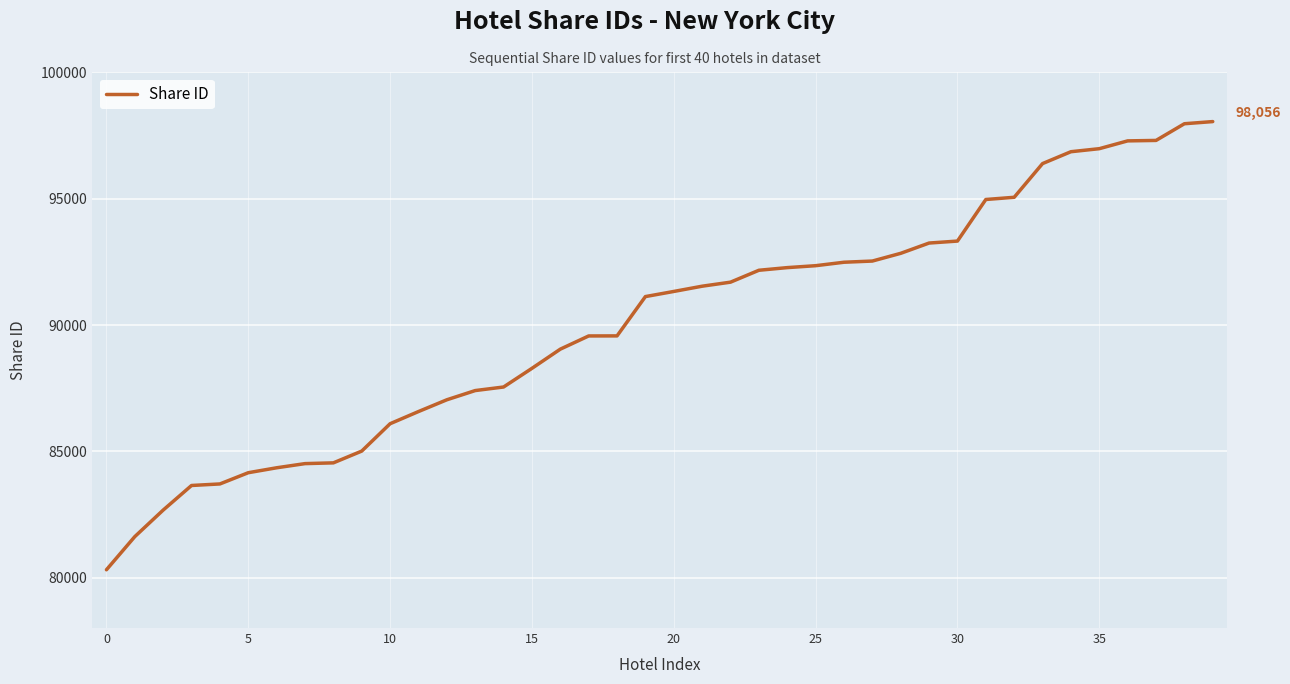

What is the sum of all values?

3603425